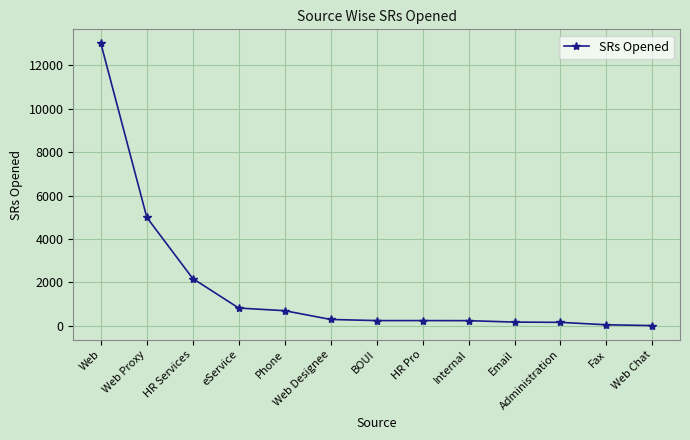

What is the difference between the values at Web Chat and HR Services?

2164